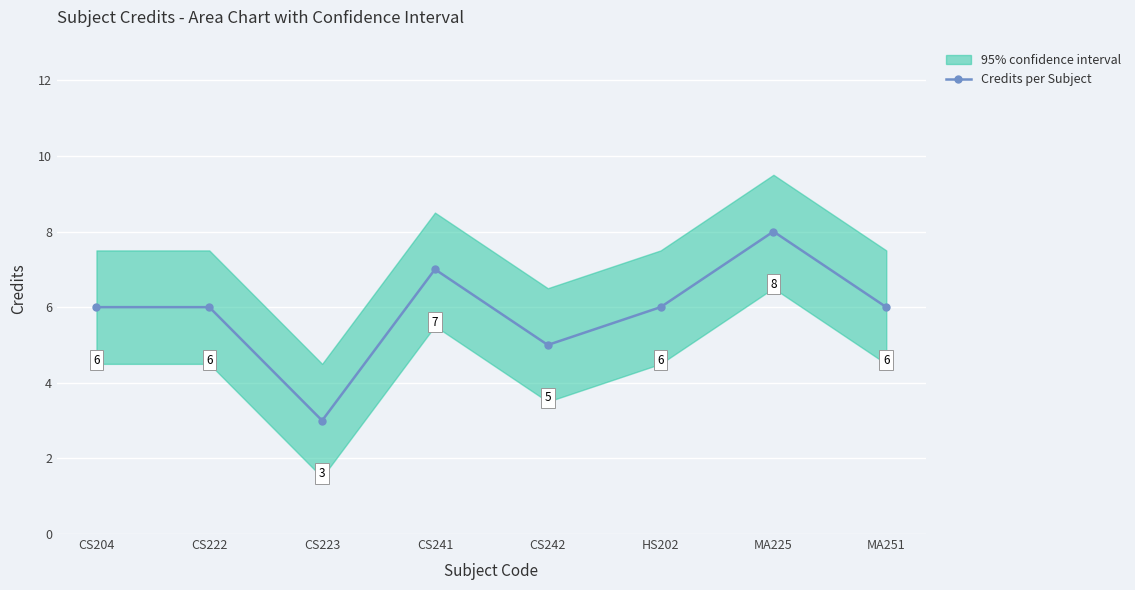

At which category does the data reach its first local valley?

CS223